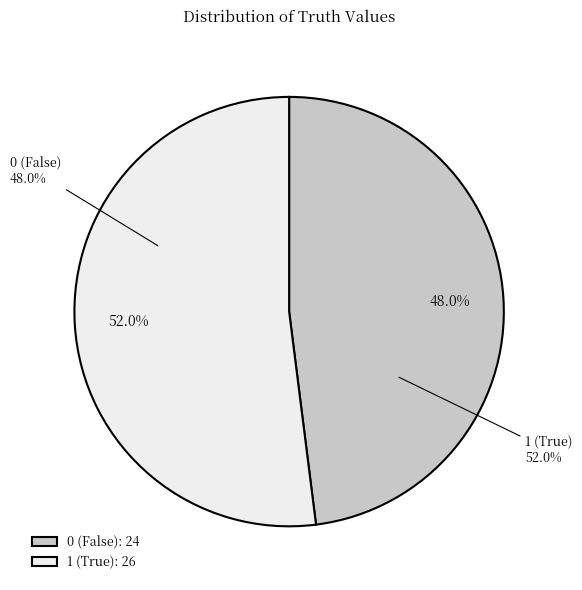

To the nearest percent, what is the difference between the largest and smallest slice percentages?

4%